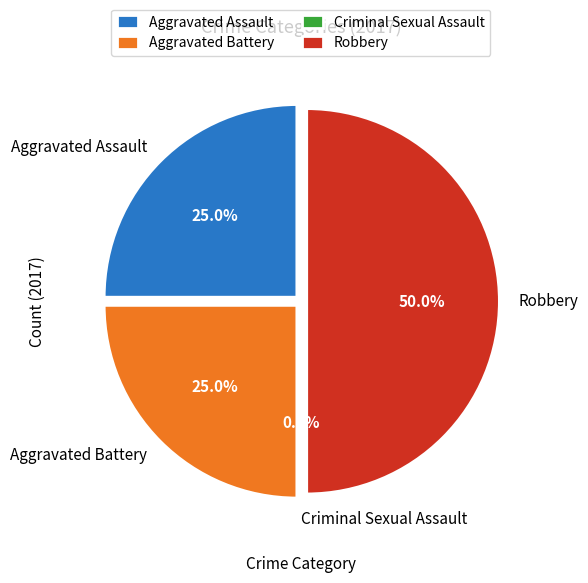

True or false: Criminal Sexual Assault accounts for 0% of the total.

True